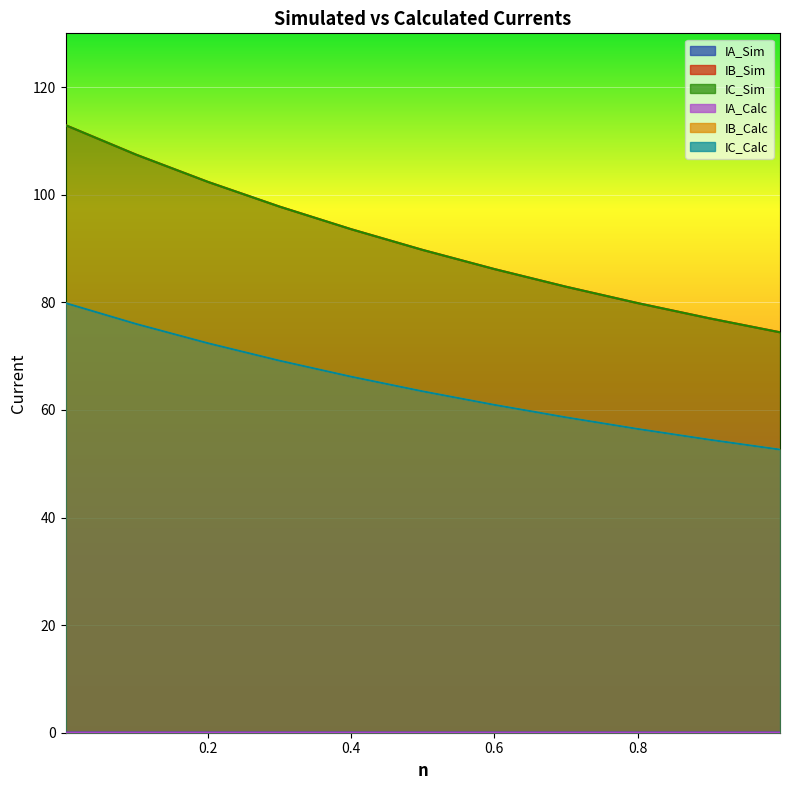

Which series has the widest spread of values?

IB_Sim